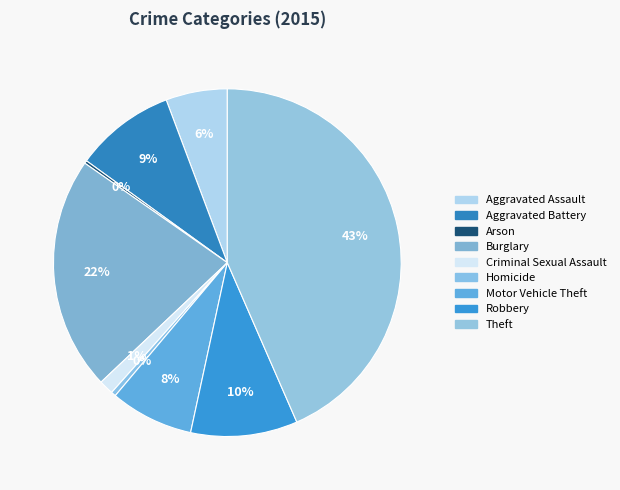

How many slices are in this pie chart?

9